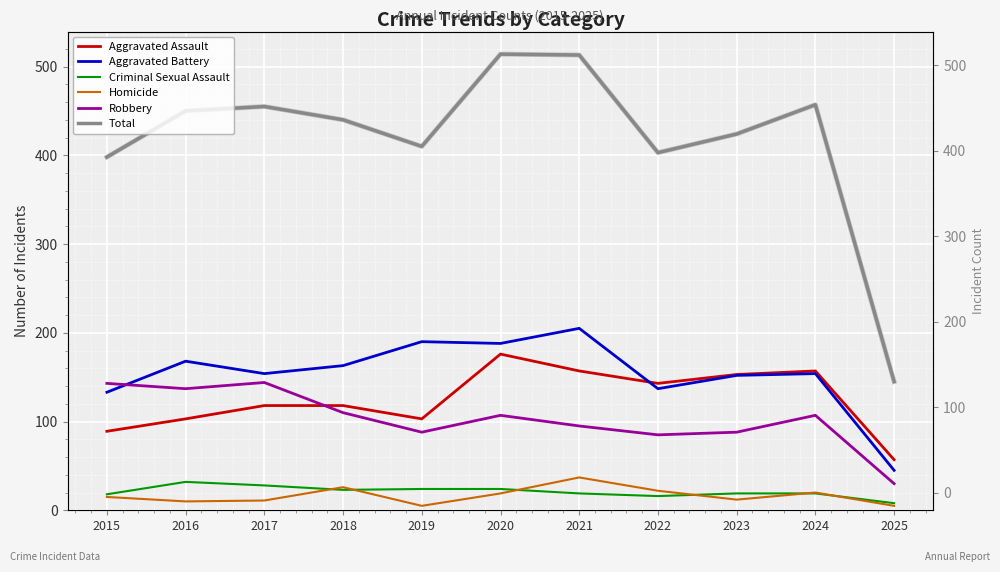

How many values in the Aggravated Battery series are below 154?

4